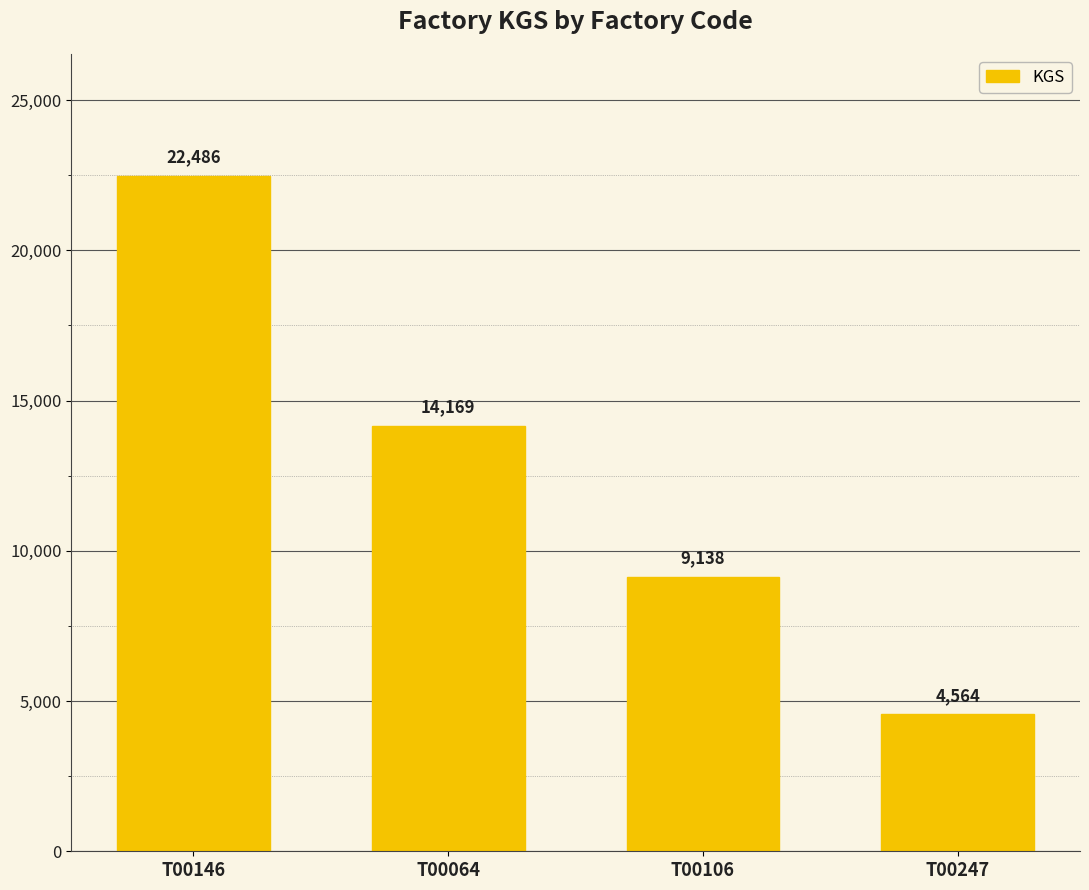

What is the label of the 2nd bar from the right?

T00106